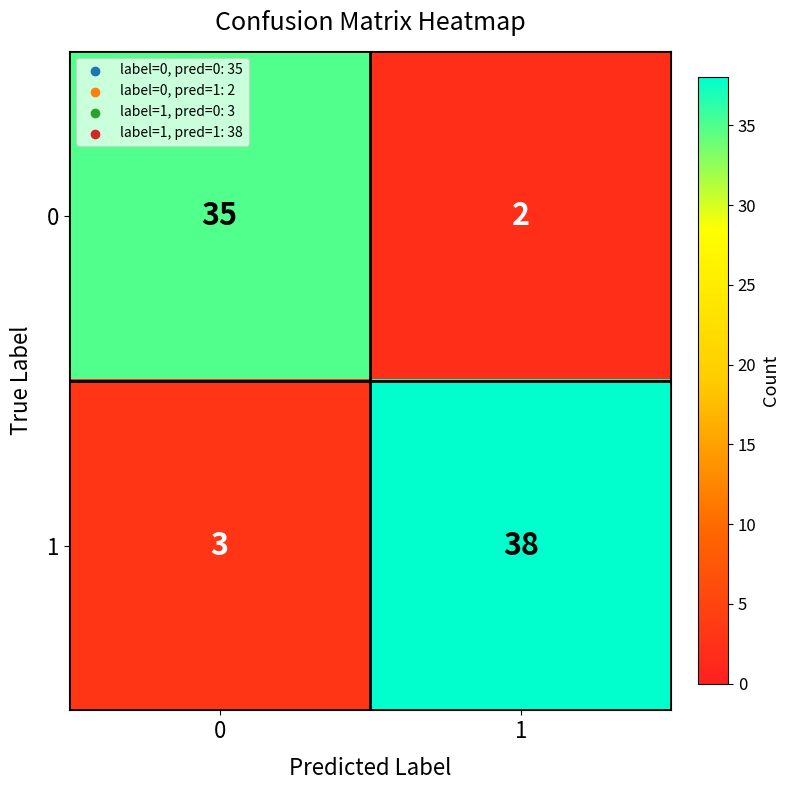

At 1, list the series in order from smallest to largest.

0, 1